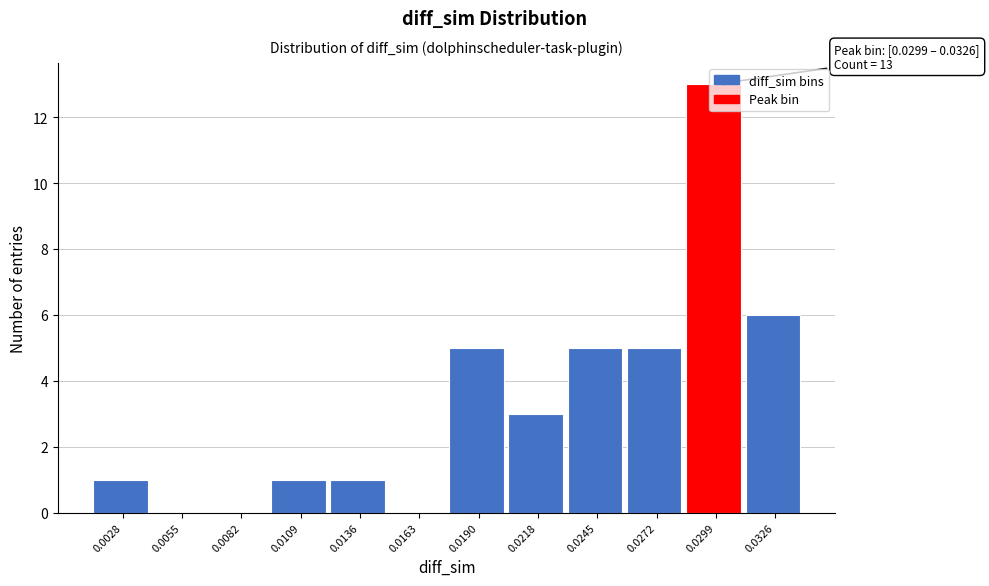

Which has a higher value, 0.0326 or 0.0109?

0.0326